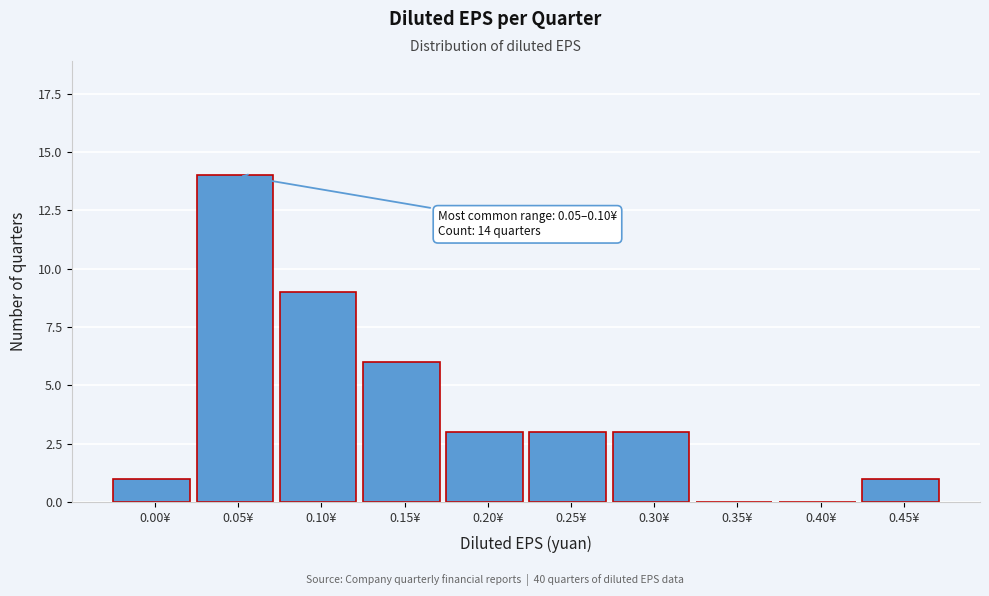

Reading right to left, extract all data points from this chart.

0.45¥=1	0.40¥=0	0.35¥=0	0.30¥=3	0.25¥=3	0.20¥=3	0.15¥=6	0.10¥=9	0.05¥=14	0.00¥=1